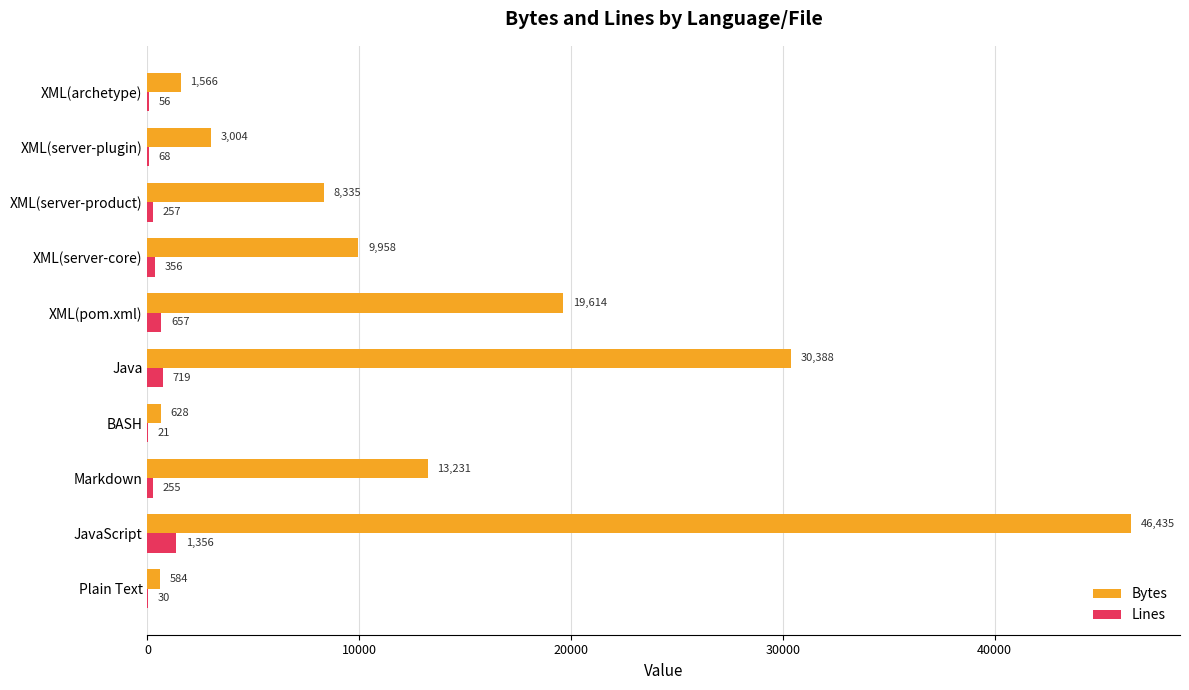

Which series has the largest range (max minus min)?

Bytes